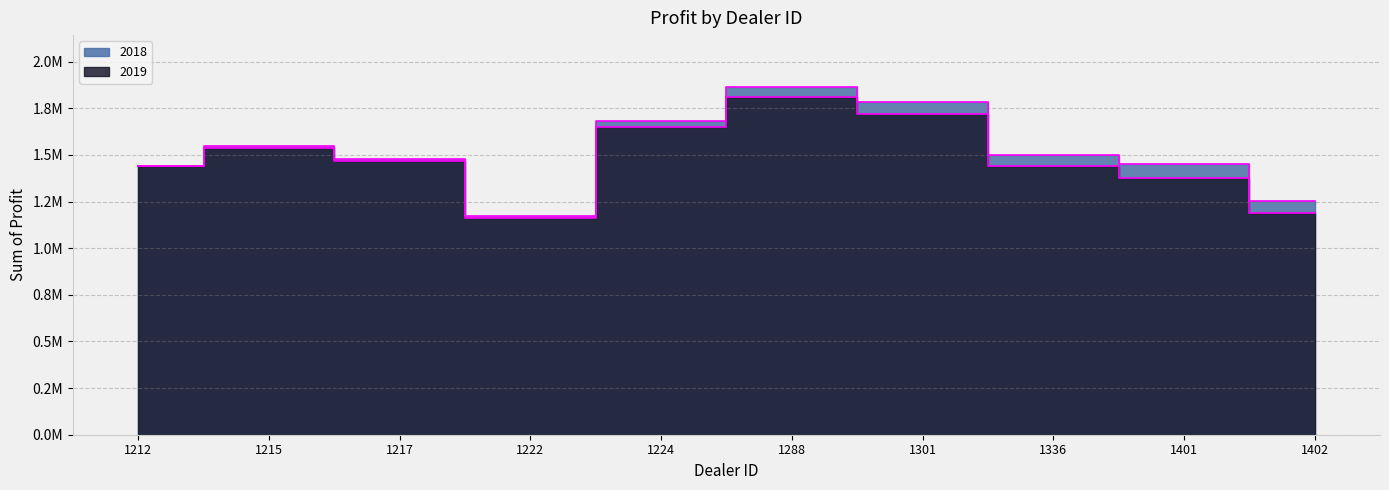

What is the sum of all 2019 values?

14797737.5